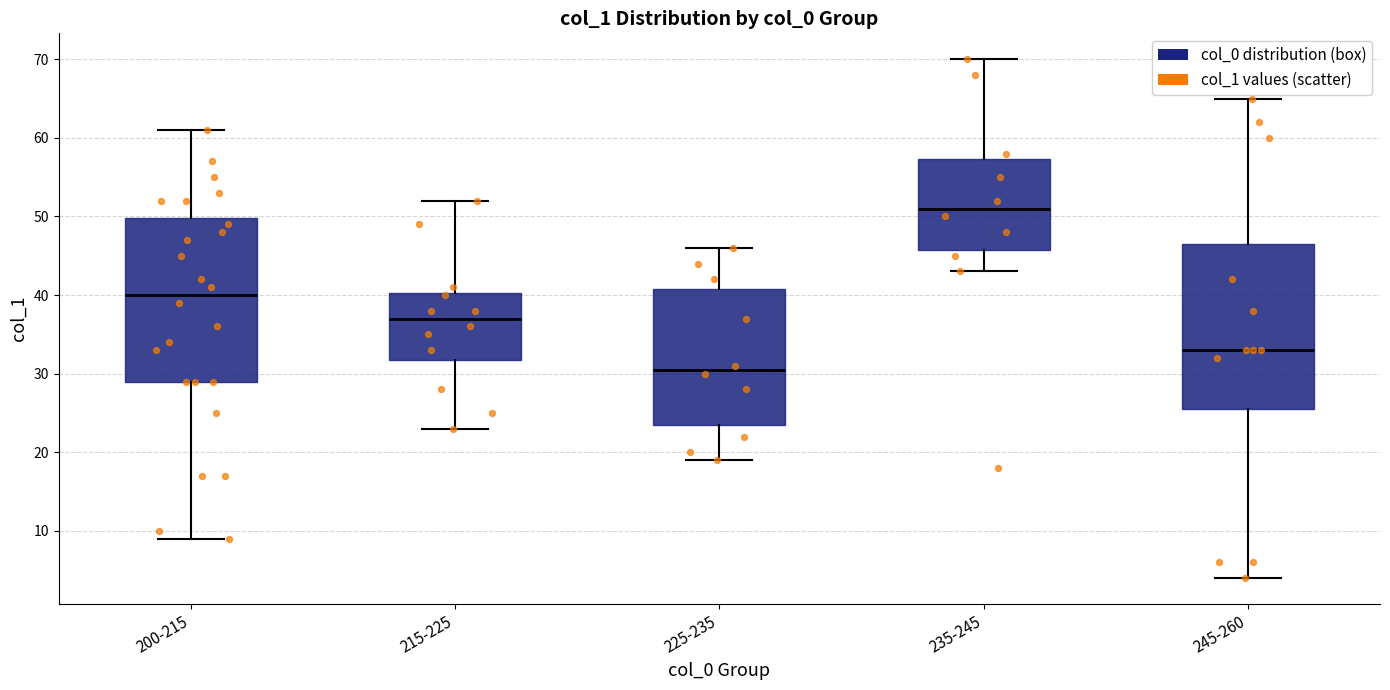

Where does the lower whisker of the box for 225-235 end on the y-axis? The values are not printed on the chart, so give them approximately, as read against the axis.

19